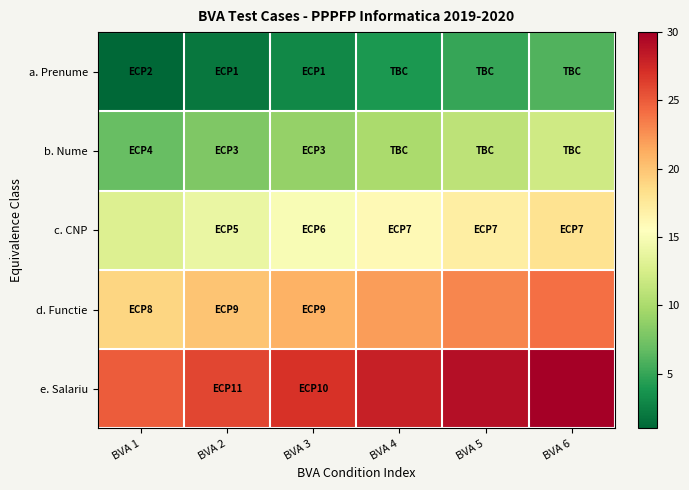

What is the spread (max minus min) of values at BVA 5?

24